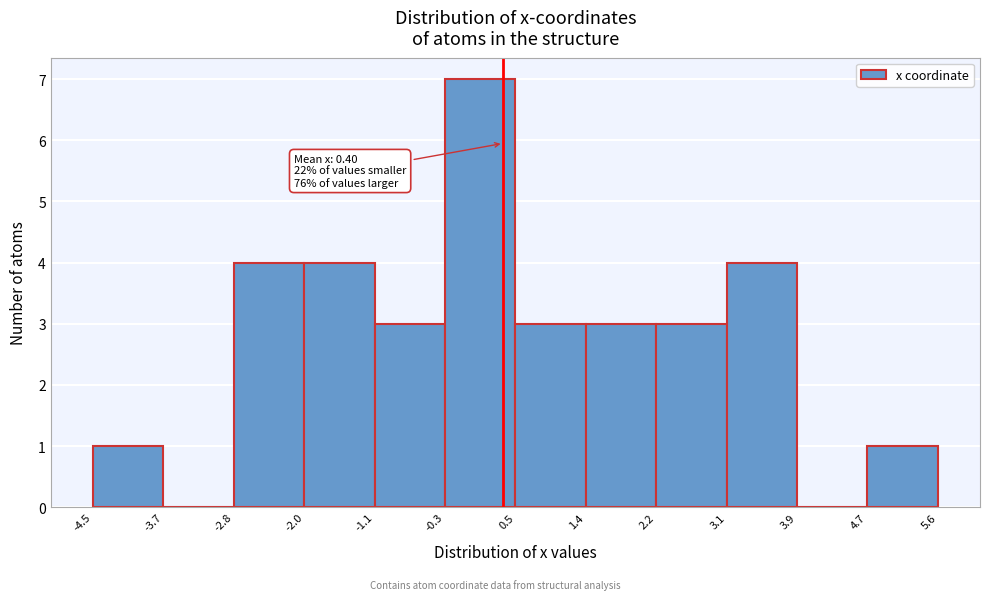

Which range on the x-axis has the tallest bar?

-0.3 to 0.5